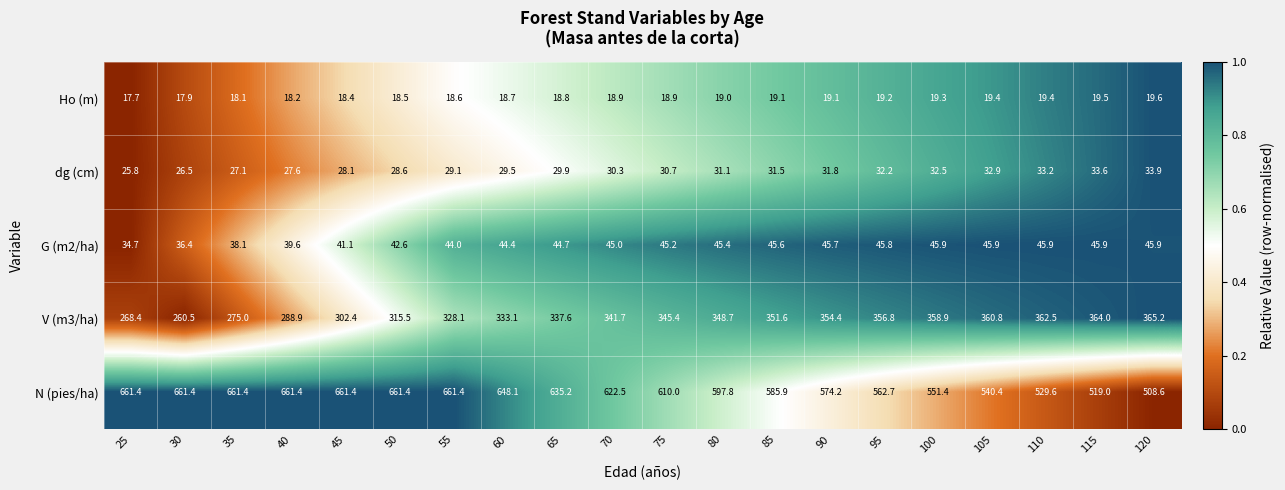

What is the sum of the dg (cm) values at 120 and 100?

66.4